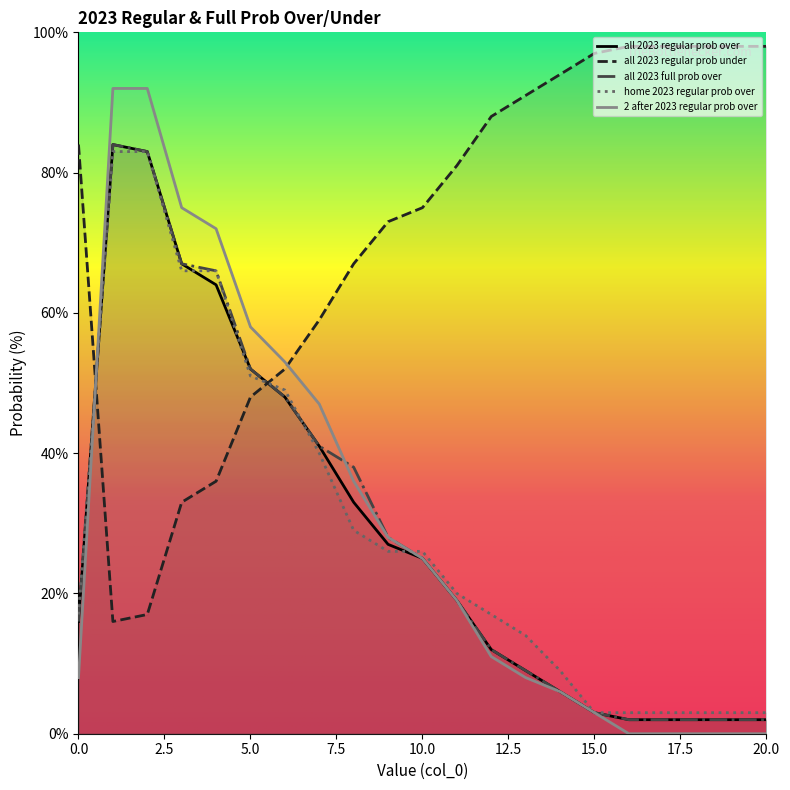

What is the approximate value of all 2023 regular prob over at 2?

83